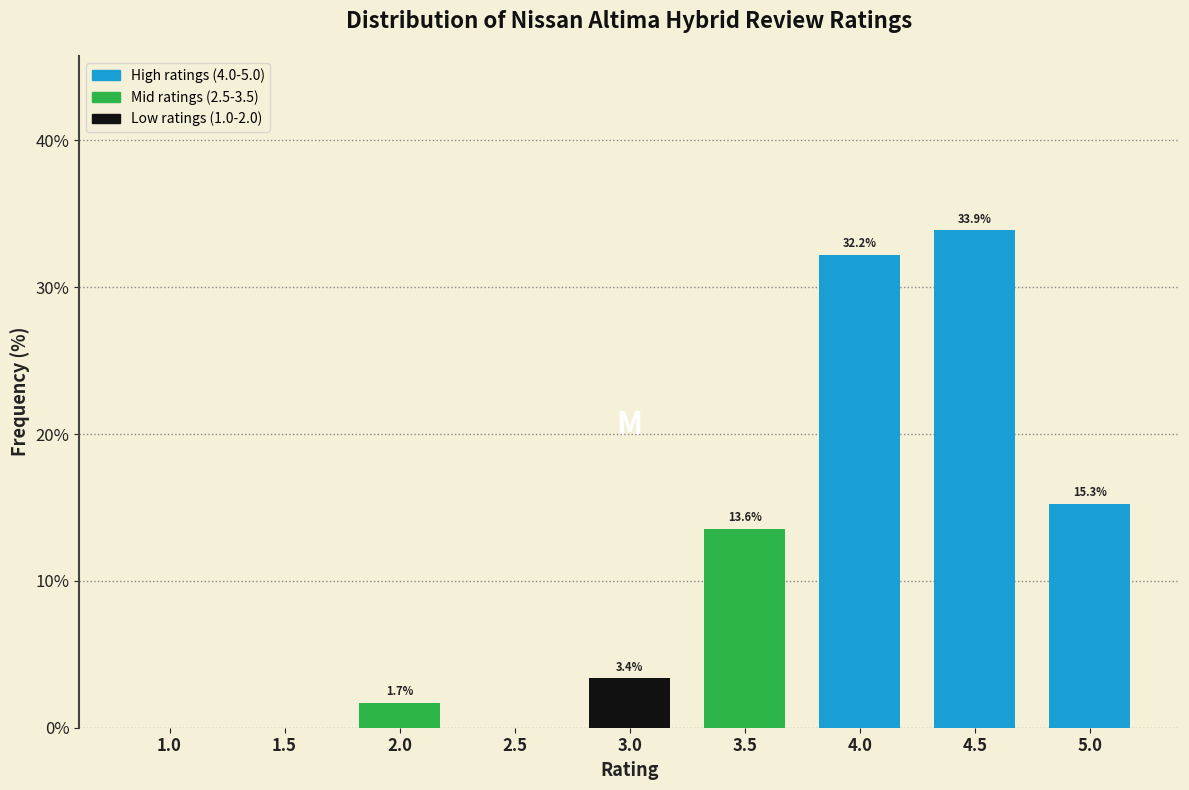

Reading left to right, list all the values displayed in this chart.

1.0=0.0	1.5=0.0	2.0=1.7	2.5=0.0	3.0=3.4	3.5=13.6	4.0=32.2	4.5=33.9	5.0=15.3